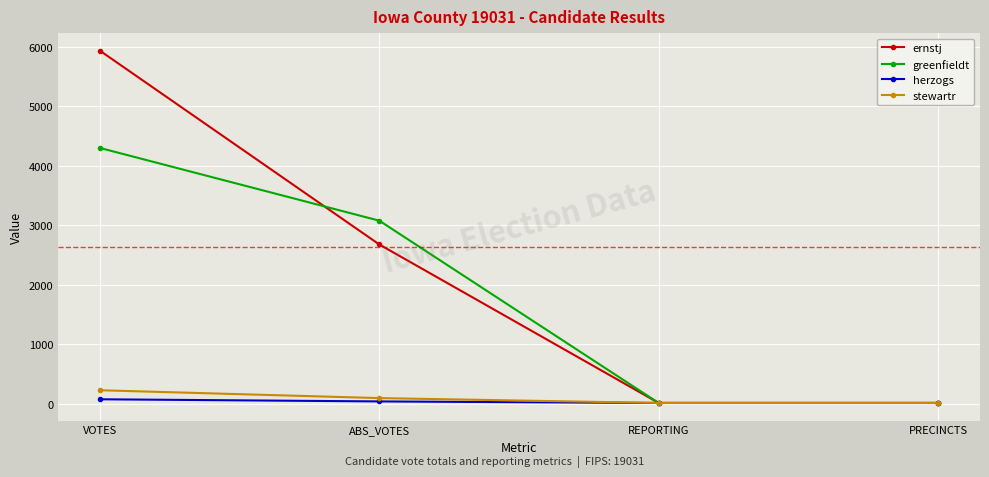

True or false: herzogs has more than 1 points higher than both neighbors.

False